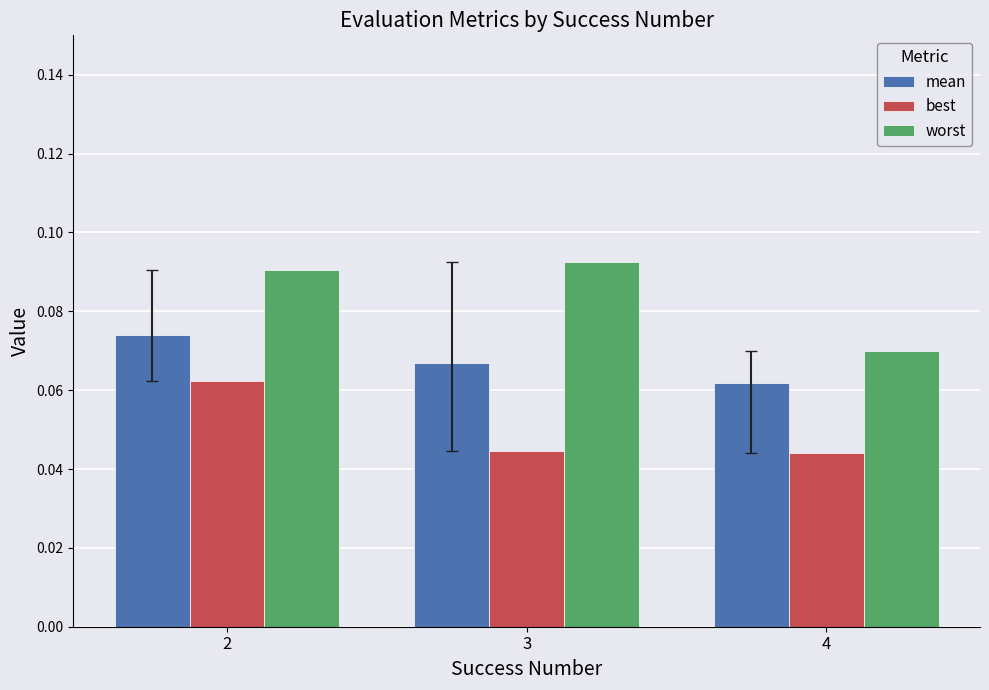

Rank the series by their maximum value, from highest to lowest.

worst, mean, best